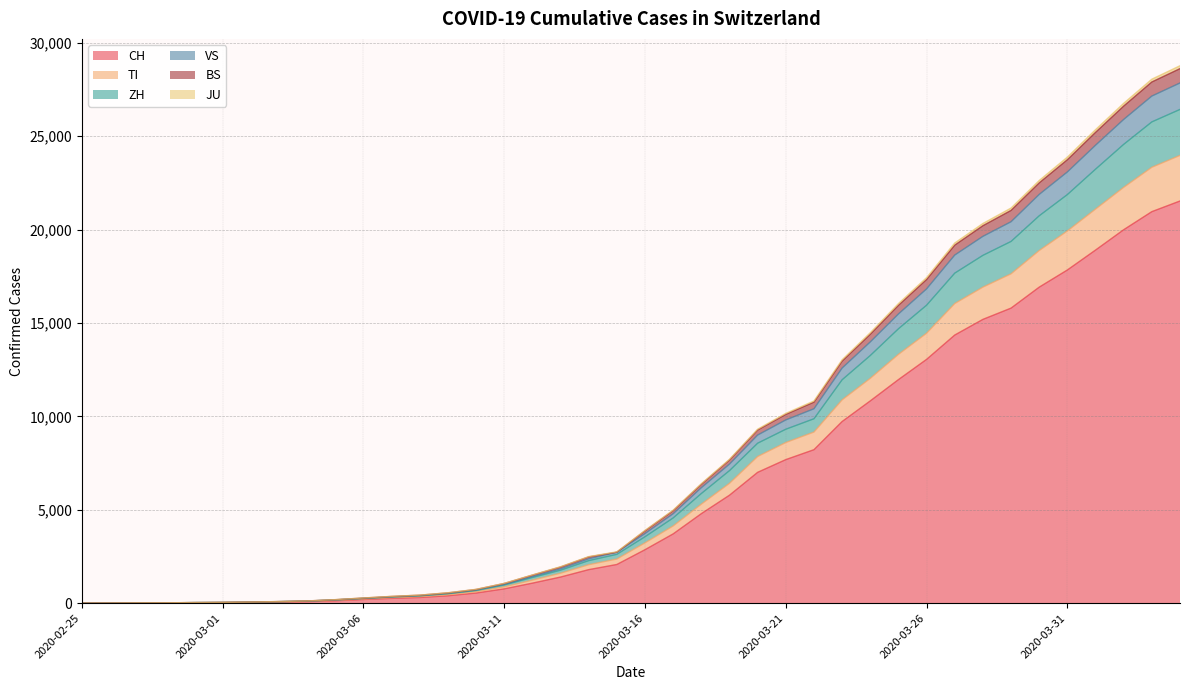

What is the greatest value displayed?

28769